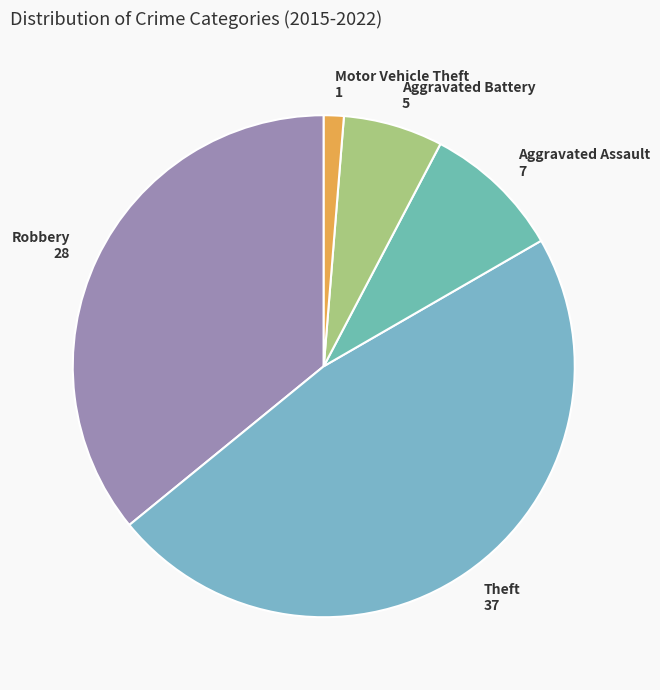

Is the sum of Motor Vehicle Theft and Aggravated Assault greater than half?

No